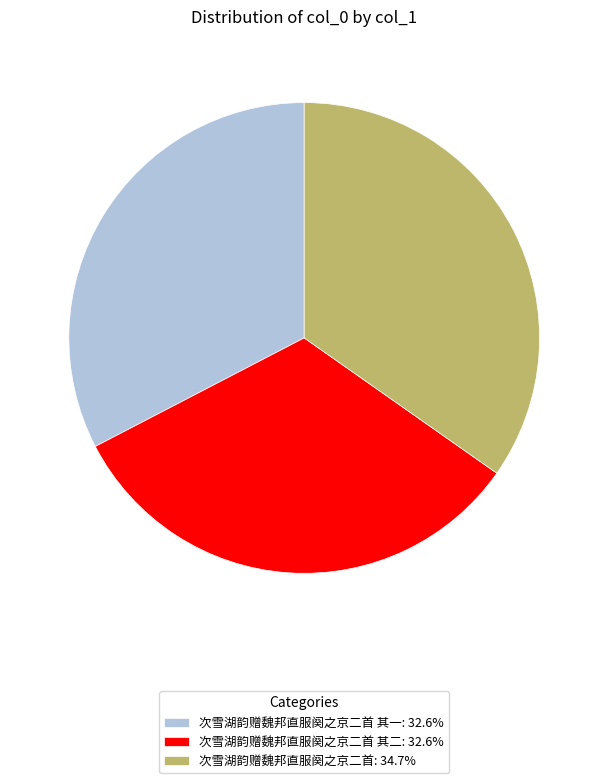

What is the ratio of the value at 次雪湖韵赠魏邦直服阕之京二首 其一: 32.6% to the value at 次雪湖韵赠魏邦直服阕之京二首: 34.7%?

0.9